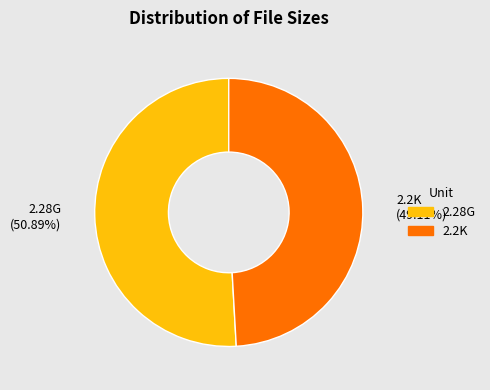

What is the majority slice?

2.28G